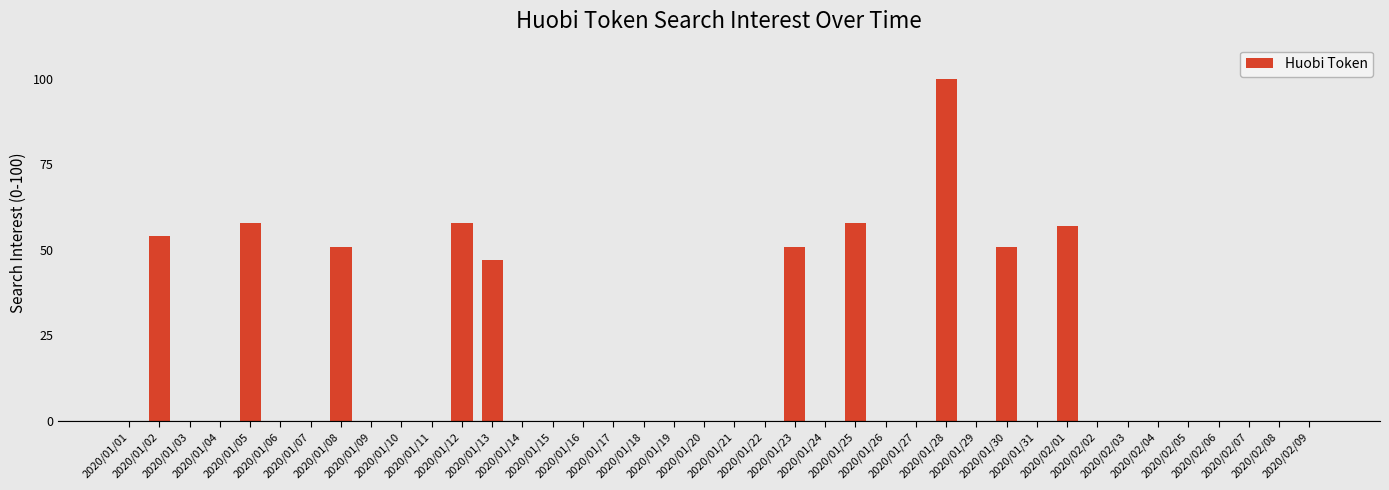

What is the greatest value displayed?

100